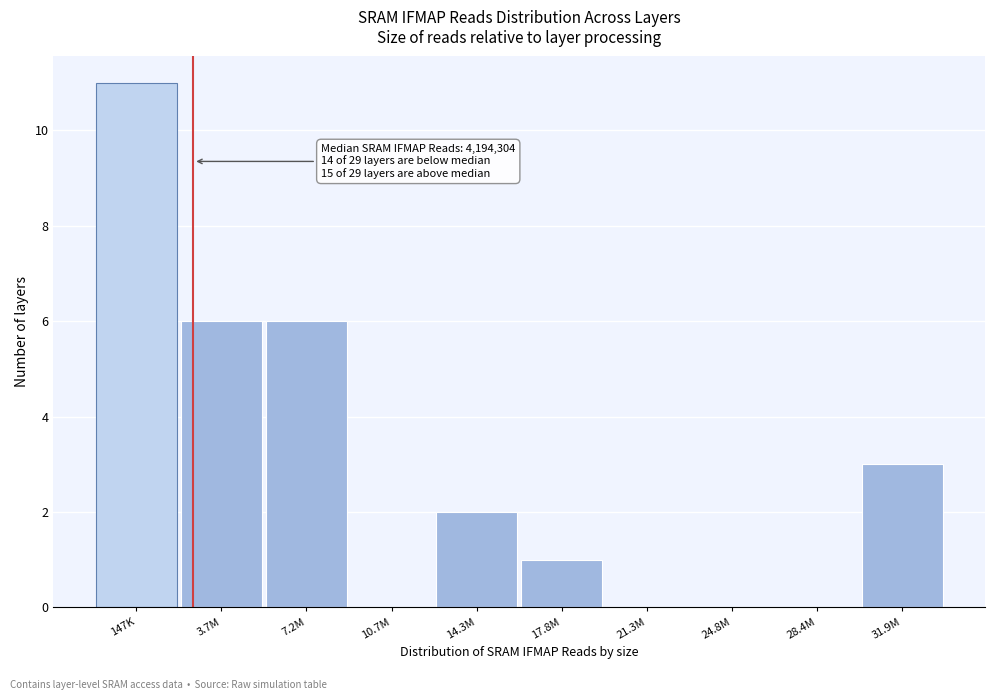

Reading left to right, extract all data points from this chart.

147K=11	3.7M=6	7.2M=6	10.7M=0	14.3M=2	17.8M=1	21.3M=0	24.8M=0	28.4M=0	31.9M=3